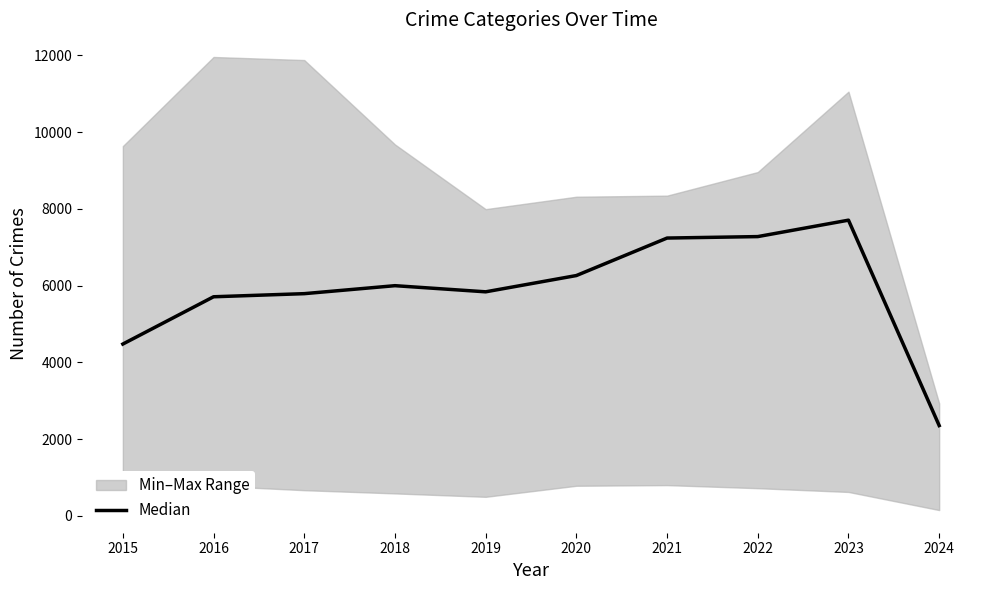

List the labels in order of value, largest first.

2023, 2022, 2021, 2020, 2018, 2019, 2017, 2016, 2015, 2024